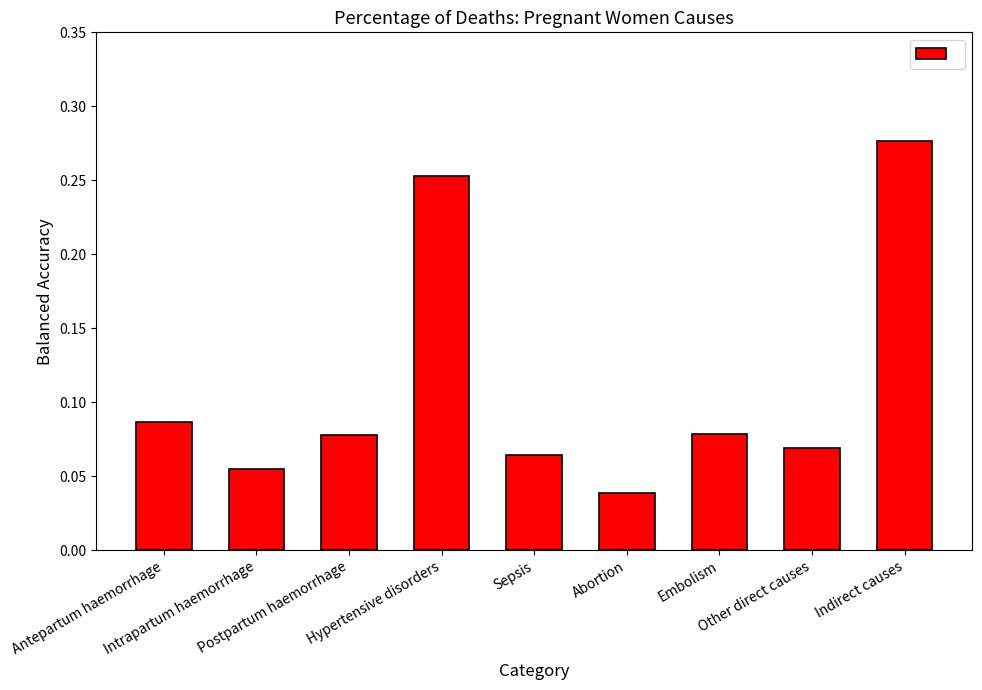

What is the difference between the values at Embolism and Indirect causes?

0.2